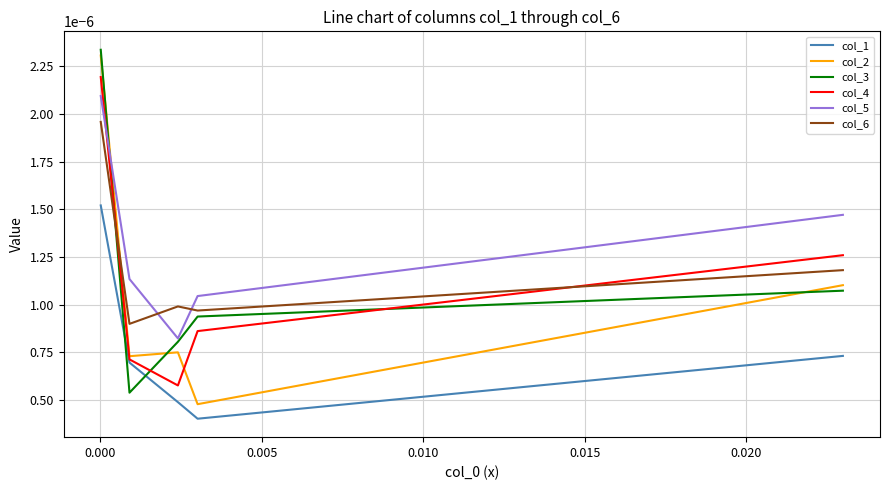

Which series has the largest total across all categories?

col_5